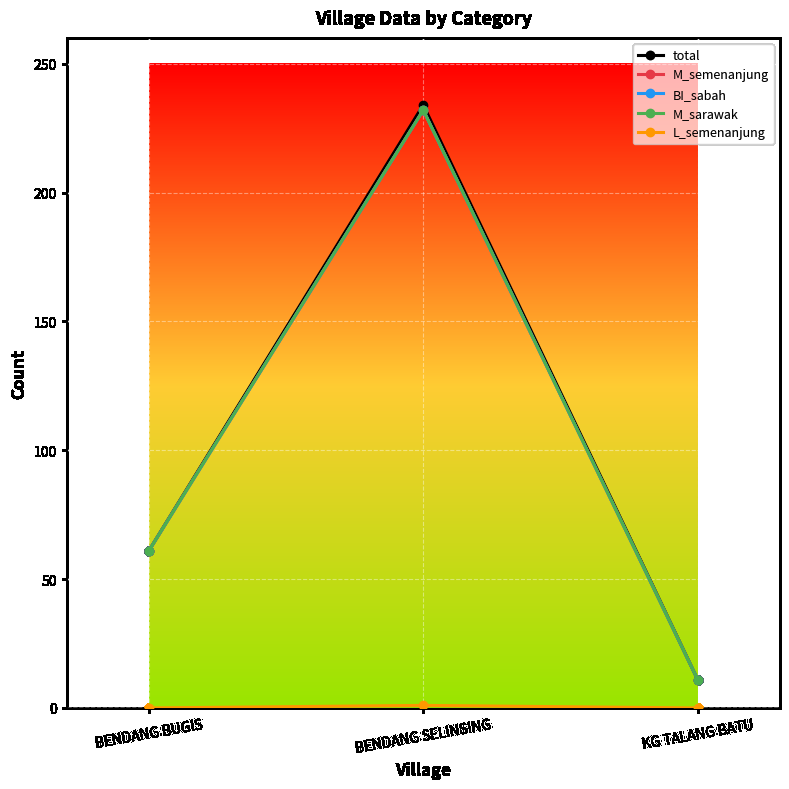

Does the chart have visible grid lines?

Yes